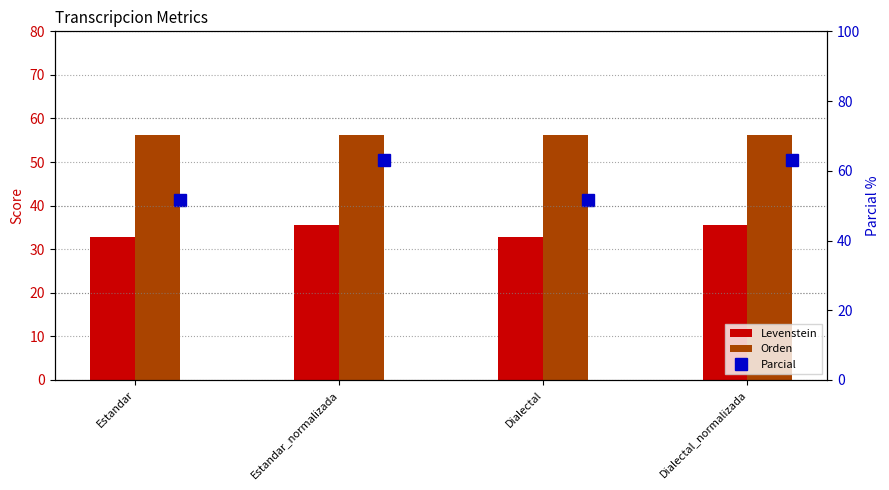

True or false: Parcial has a value of 73.5 at Dialectal.

False